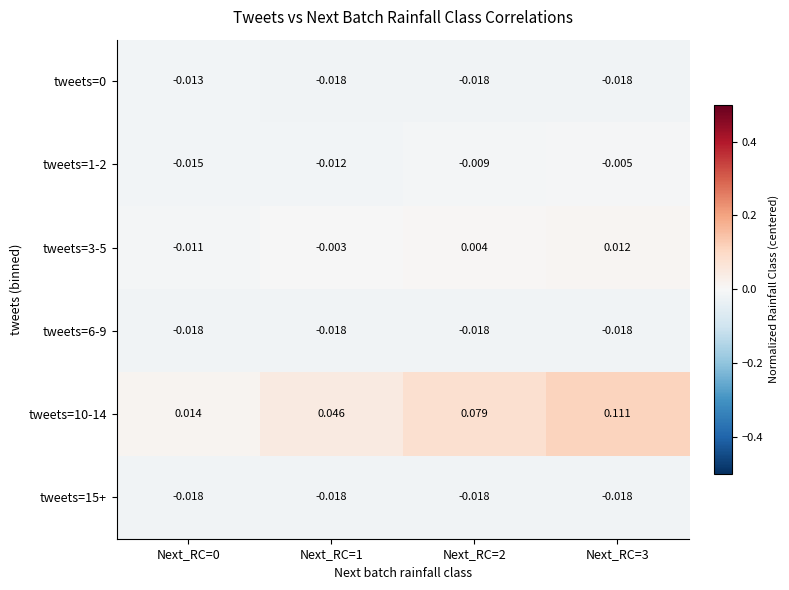

Is the value of tweets=1-2 at Next_RC=1 greater than the value of tweets=6-9 at Next_RC=0?

Yes